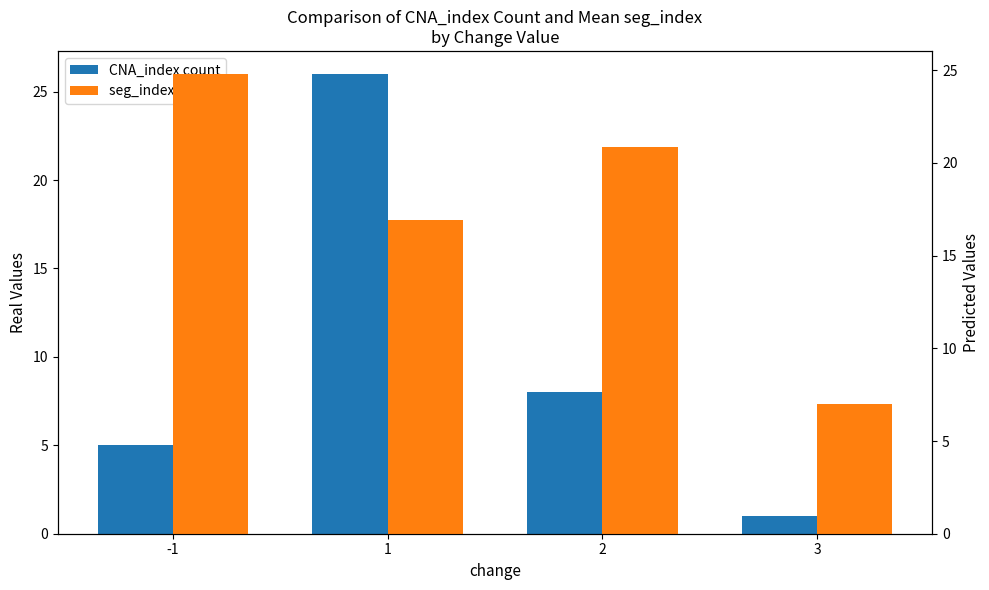

At how many categories does at least one series exceed 16?

3